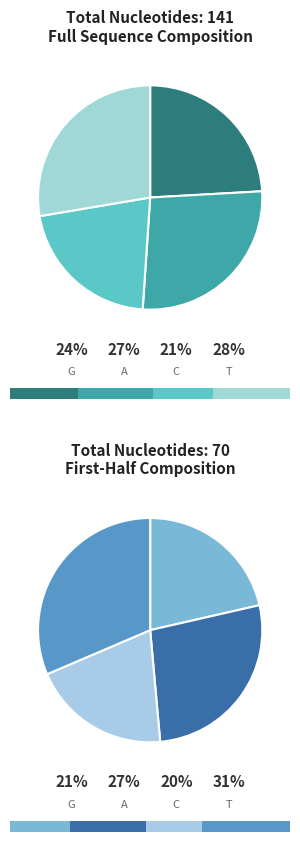

What is the total percentage of A and C?

48.2%